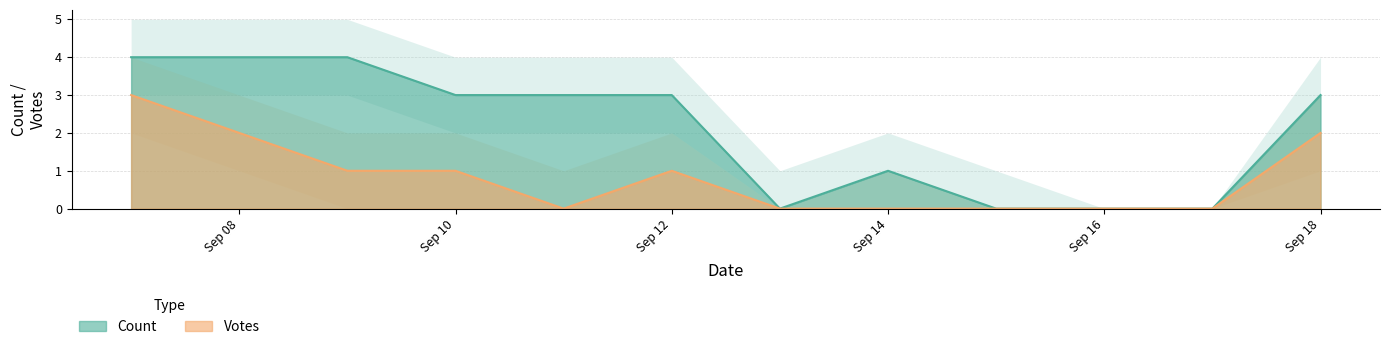

True or false: Votes and Count cross at least once.

False